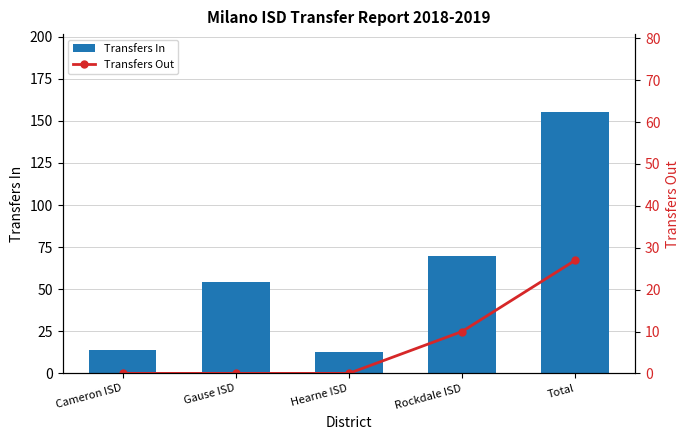

Is it true that Transfers Out equals 12 at Cameron ISD?

False